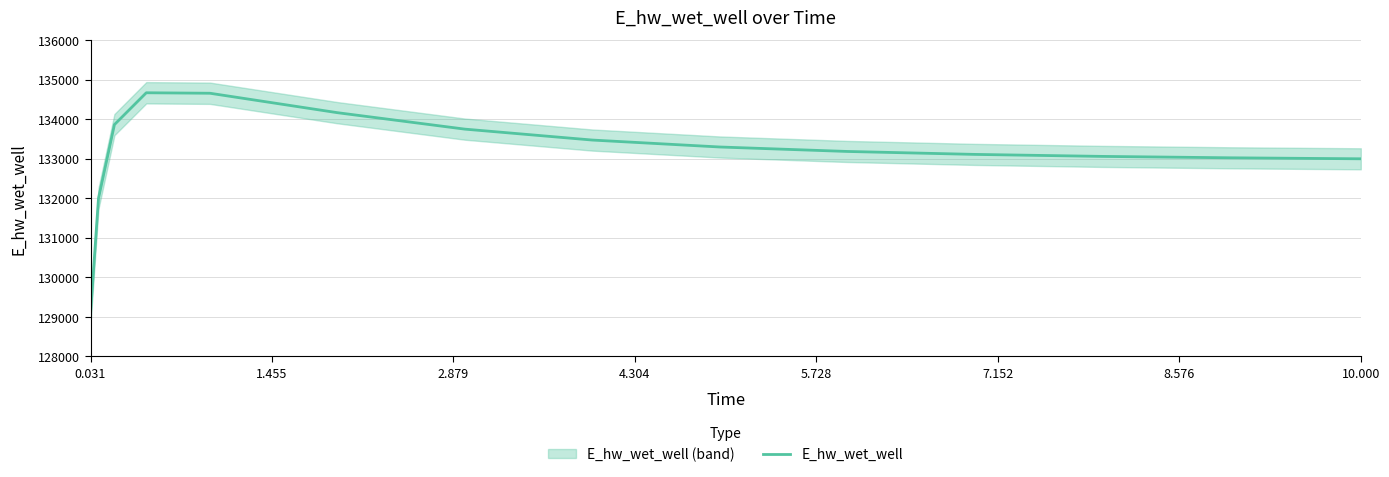

The chart shows a value of 53694.9 at 0.031. True or false?

False